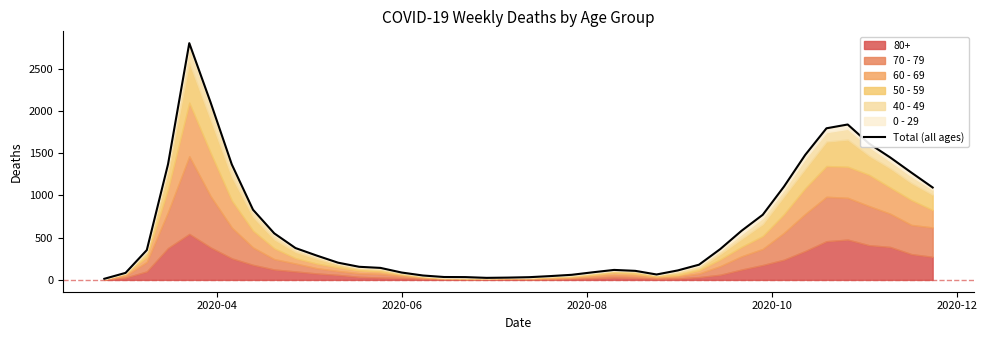

Reading right to left, transcribe all the data shown in this chart.

1094	1270	1450	1615	1840	1795	1480	1105	771	581	365	180	112	64	107	118	90	60	45	32	27	24	33	34	52	87	142	155	204	288	377	551	831	1368	2104	2803	1370	353	83	13